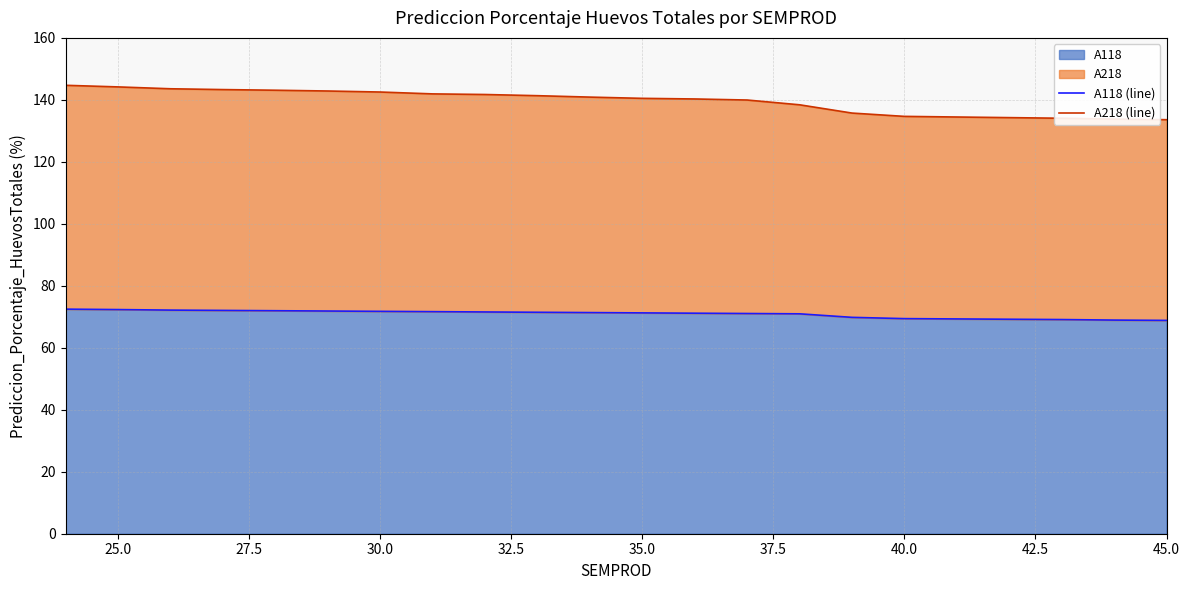

The A118 series shows 68.8 at 45.0. True or false?

True